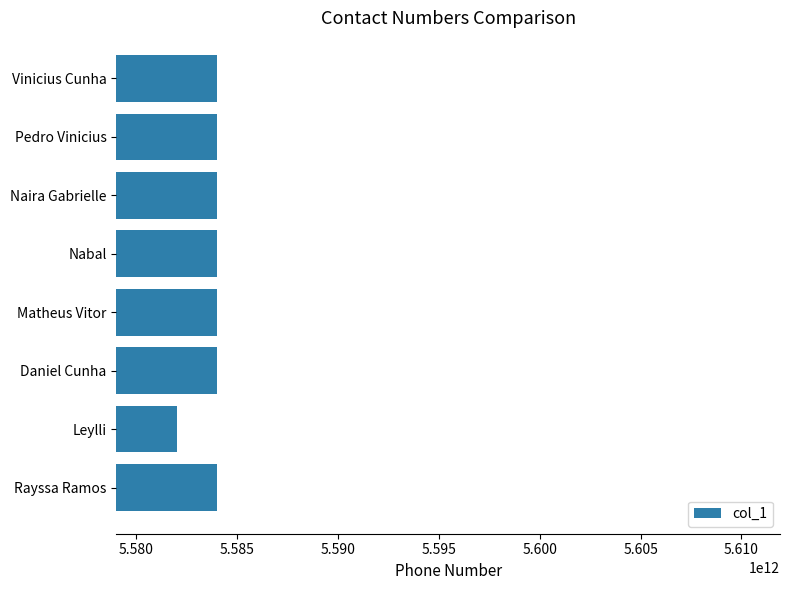

What is the maximum value shown in the chart?

5583993788168